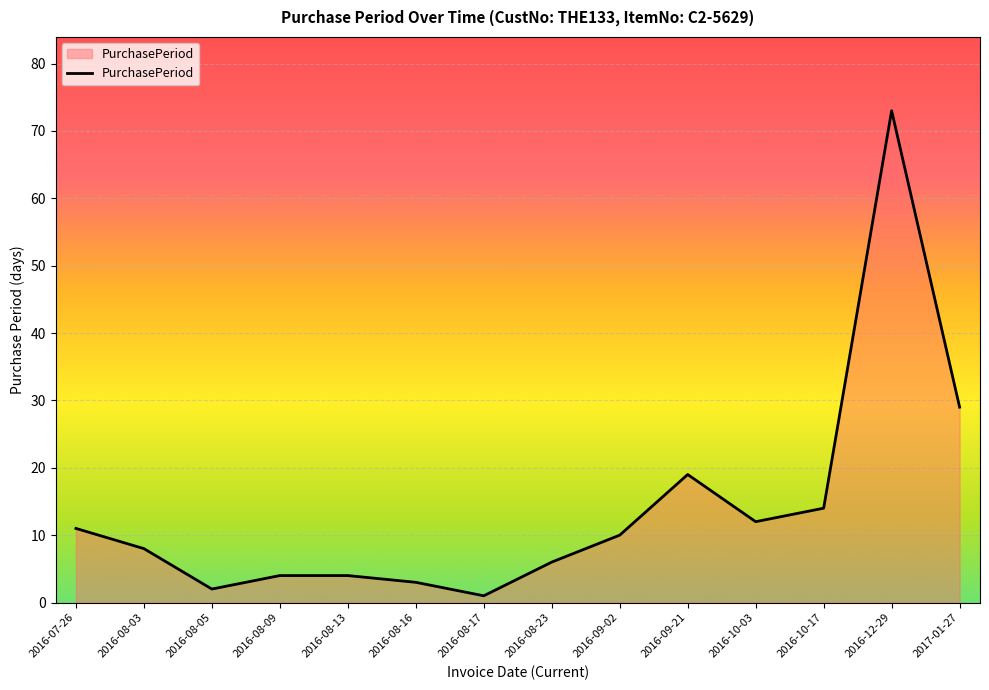

The chart shows a value of 2 at 2016-08-05. True or false?

True